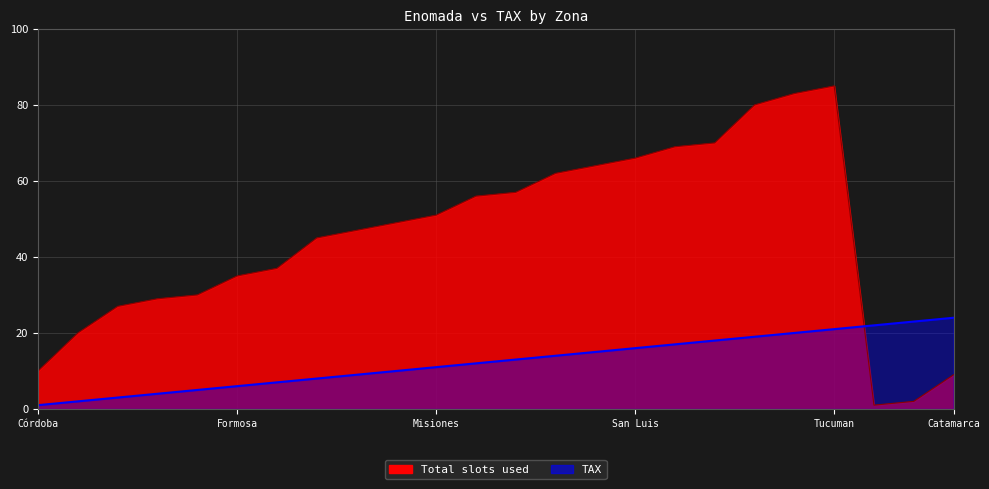

True or false: Total slots used and TAX cross at least once.

True